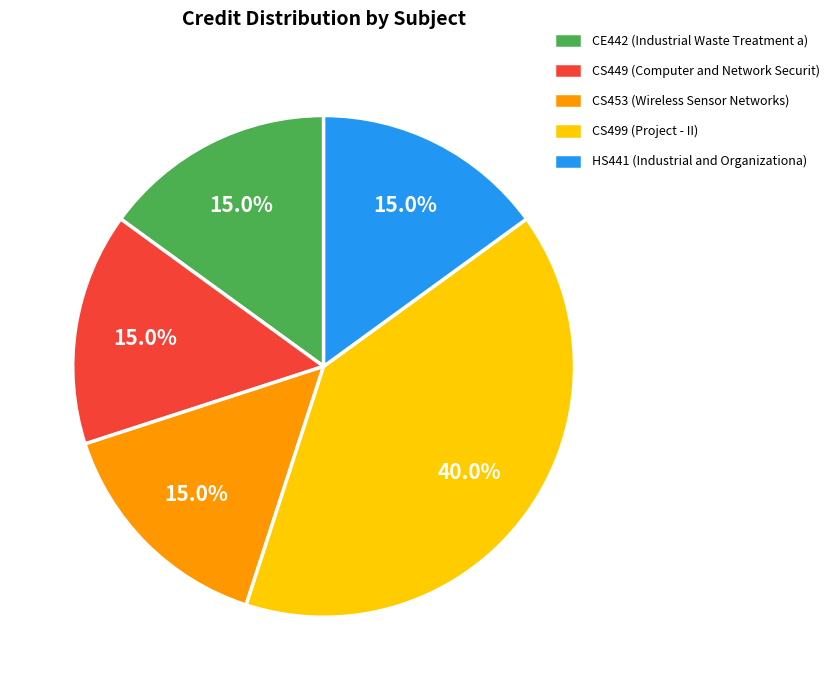

Count the number of slices in the pie.

5